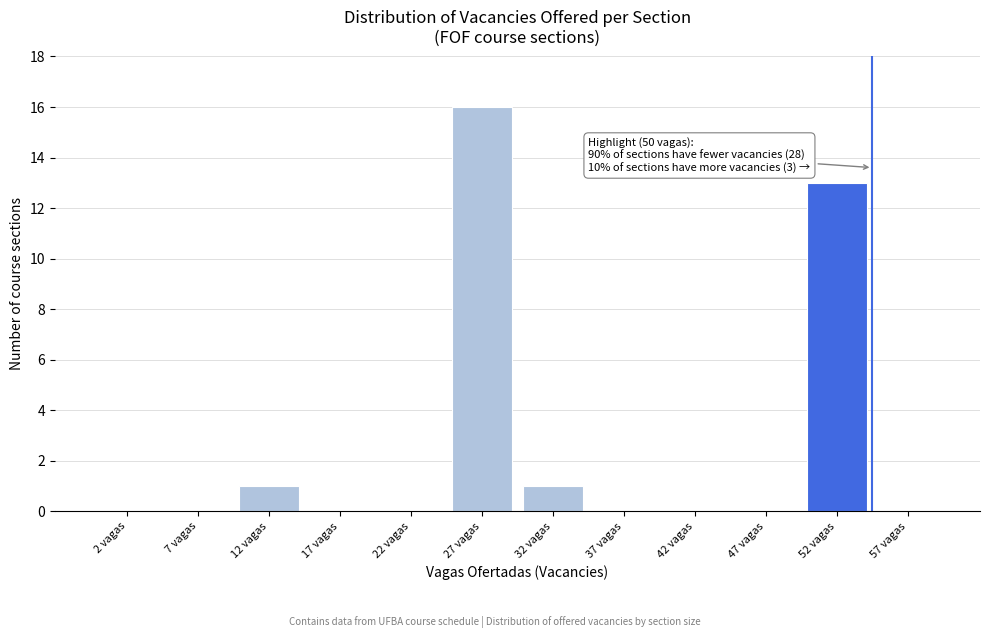

Reading left to right, what are all the values shown in this chart?

2 vagas=0	7 vagas=0	12 vagas=1	17 vagas=0	22 vagas=0	27 vagas=16	32 vagas=1	37 vagas=0	42 vagas=0	47 vagas=0	52 vagas=13	57 vagas=0